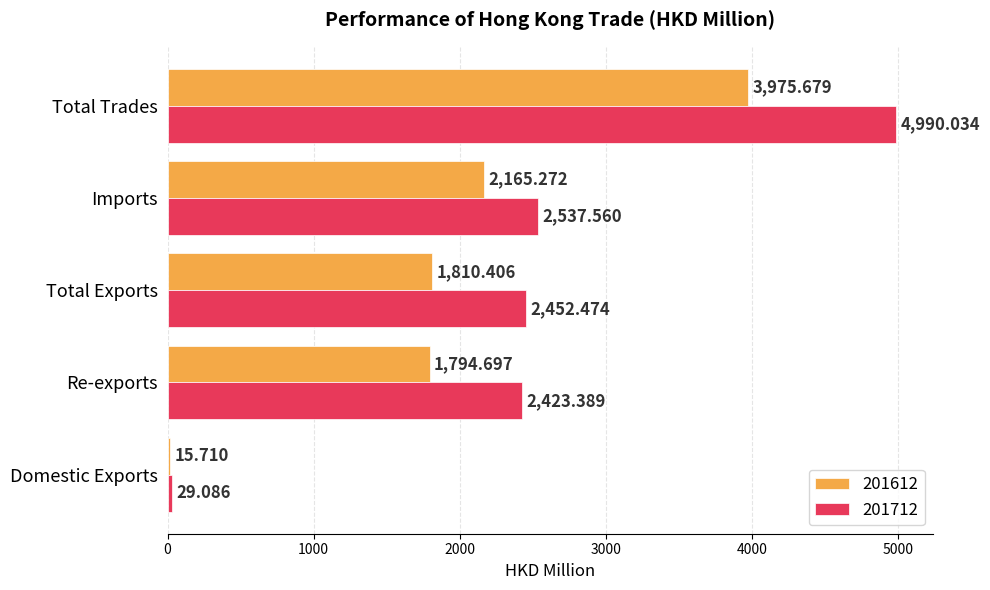

Where is 201712 nearest to the value 2509?

Imports